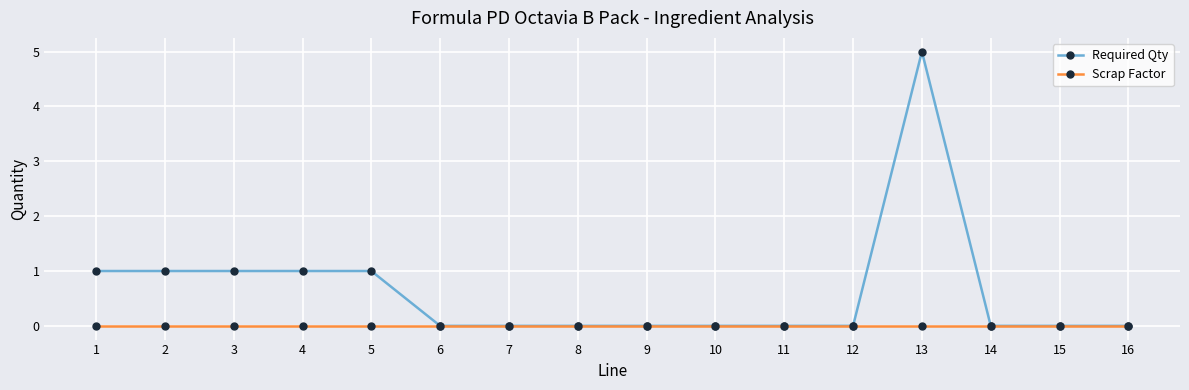

How many Required Qty values are between 0 and 1?

15